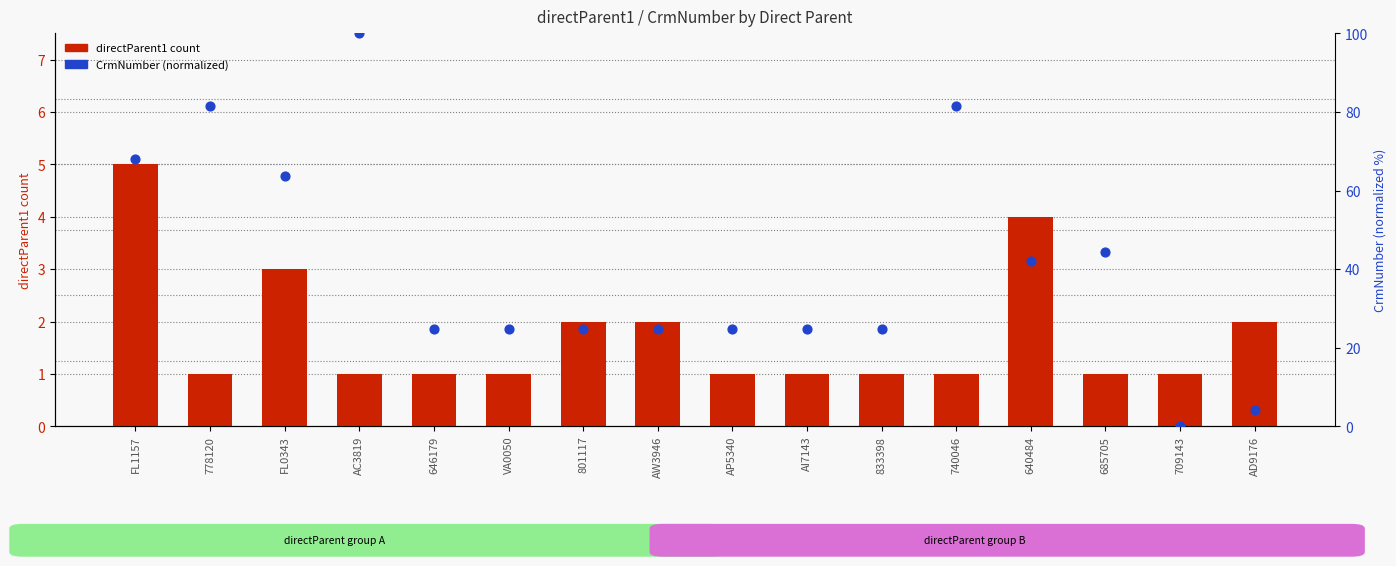

Which series has the largest Y range (max minus min)?

CrmNumber (normalized)